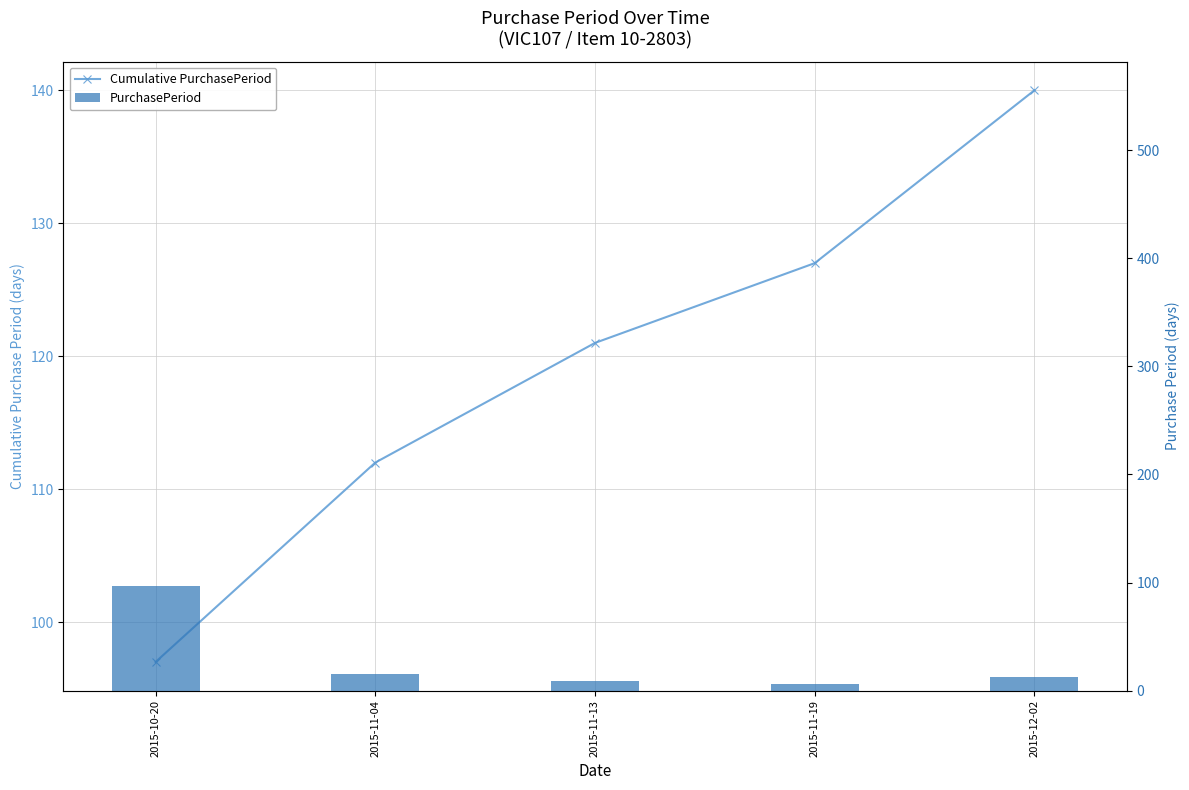

What is the label of the 3rd bar from the right?

2015-11-13